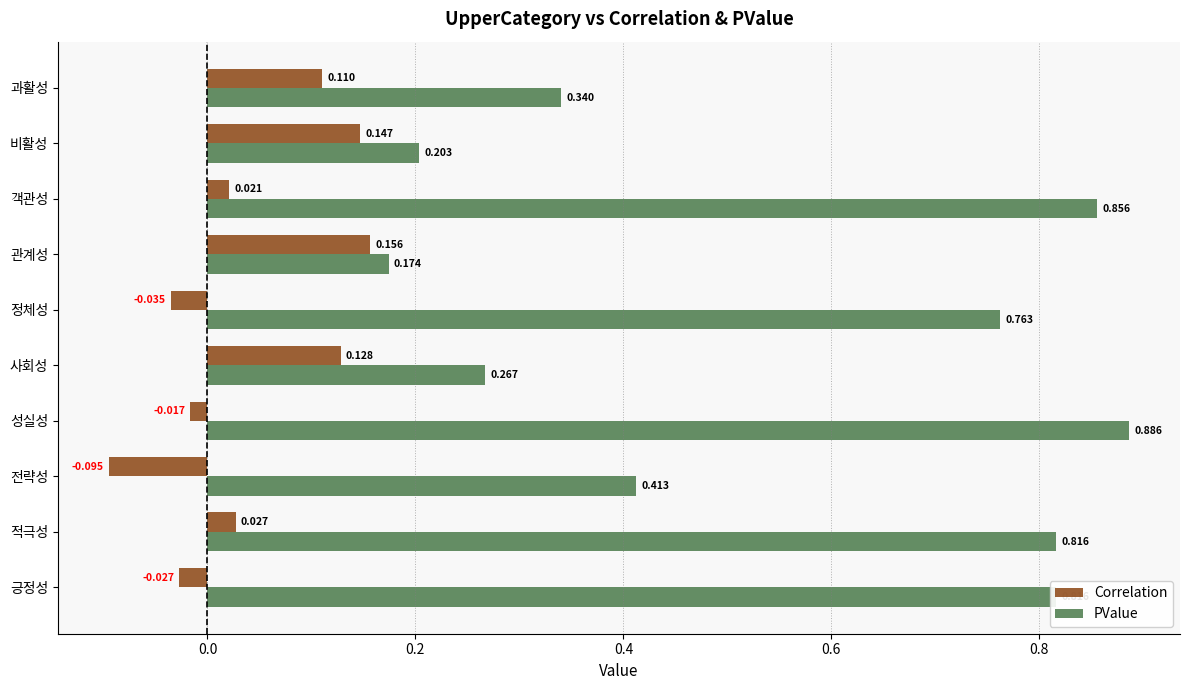

At which category is the sum across all series the highest?

객관성